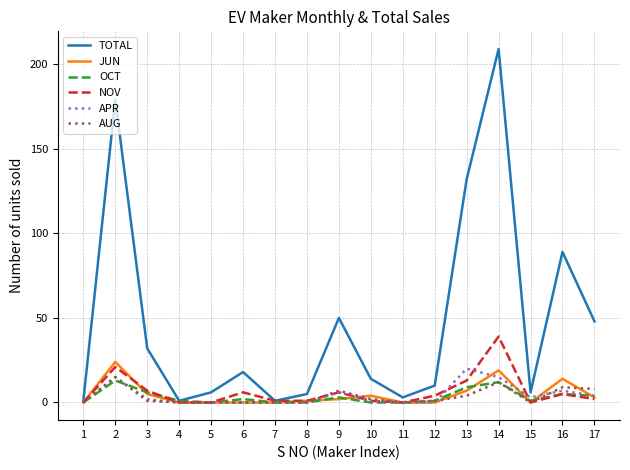

At which category is the sum across all series the highest?

14